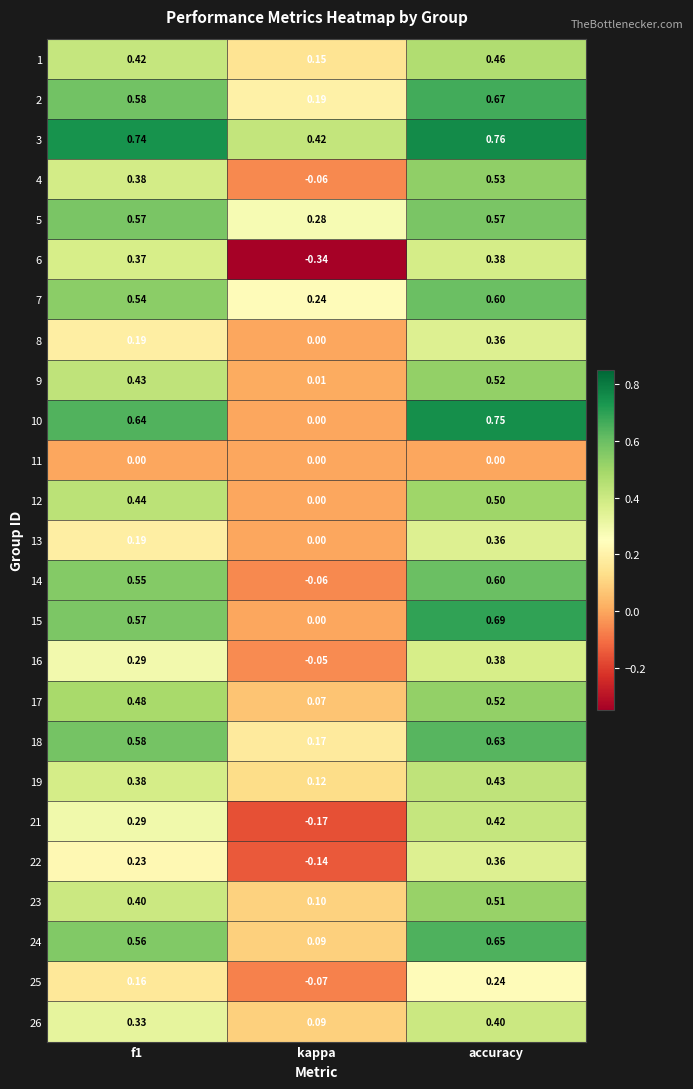

At which category is the sum across all series the highest?

accuracy